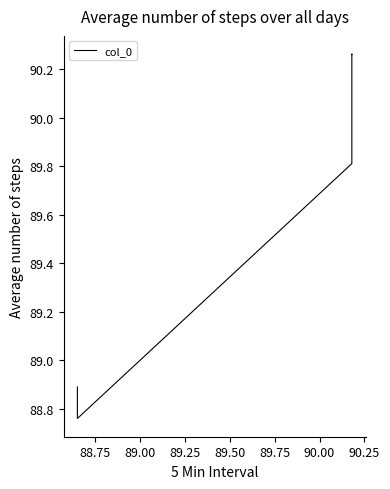

What is the smallest value displayed?

88.8